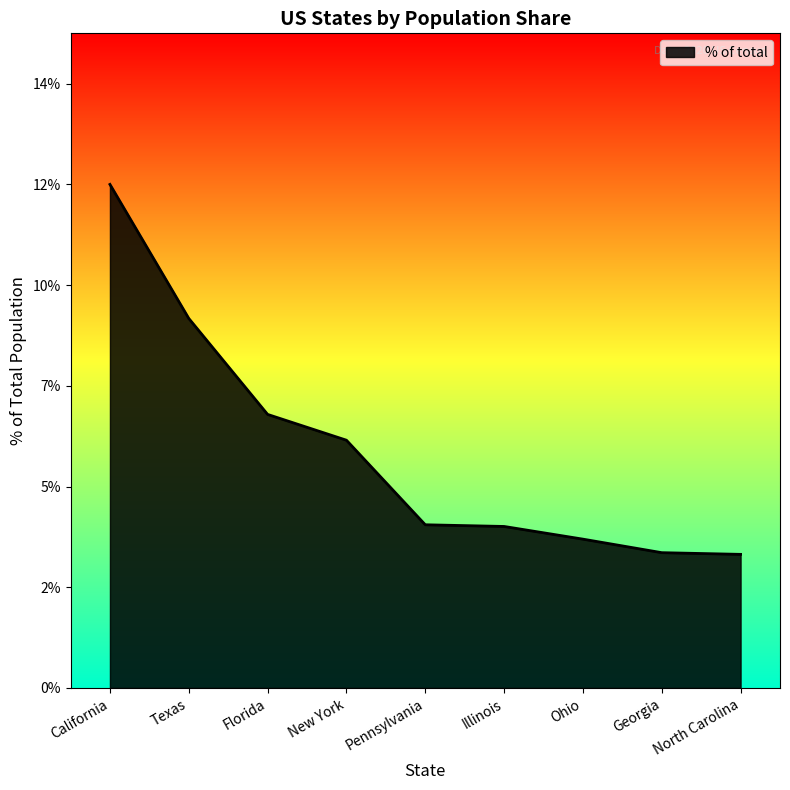

The value at Ohio is 0.0. True or false?

False